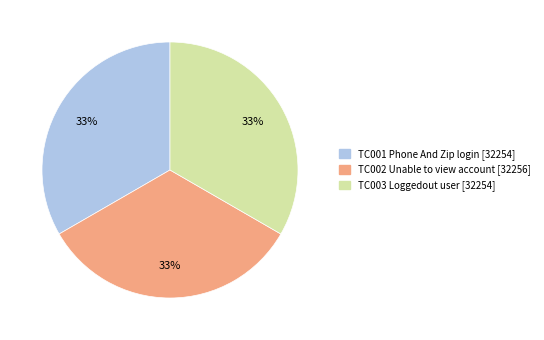

What percentage is the TC003 Loggedout user [32254] slice, to the nearest percent?

33%